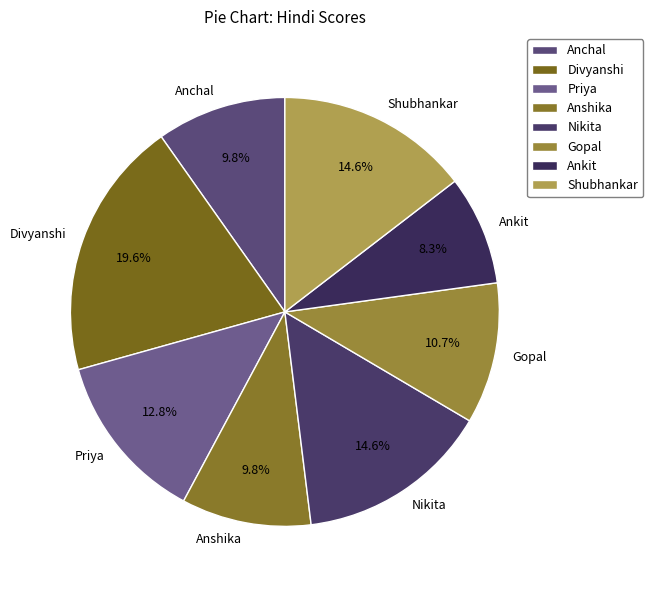

The Gopal slice represents 11% of the pie. True or false?

True